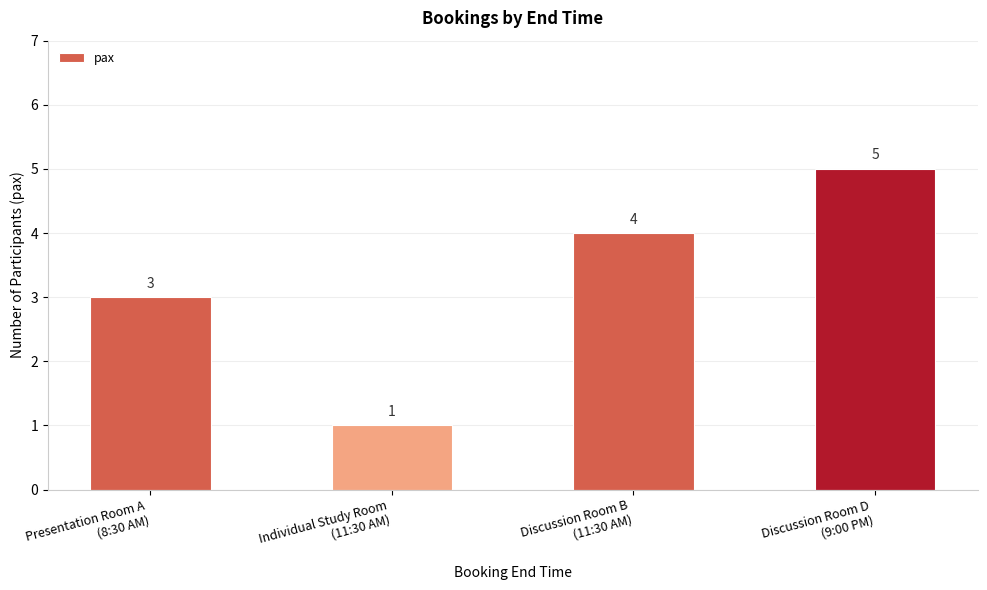

Is it true that the value at Individual Study Room
(11:30 AM) is 1?

True